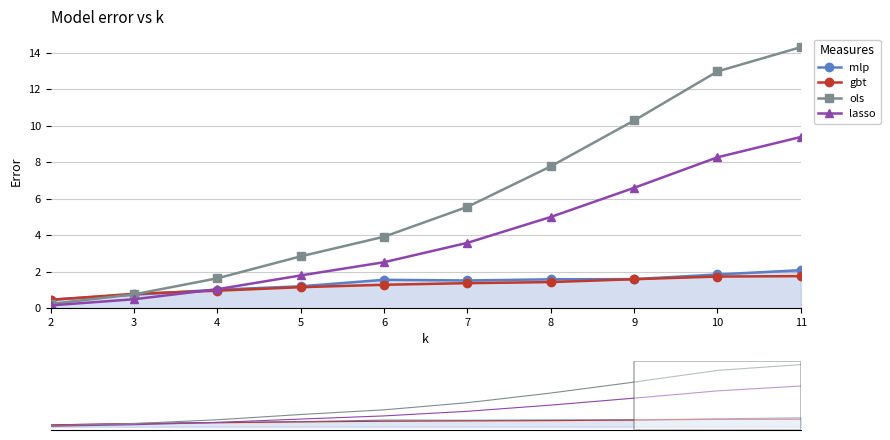

Rank the series by their maximum value, from lowest to highest.

gbt, mlp, lasso, ols